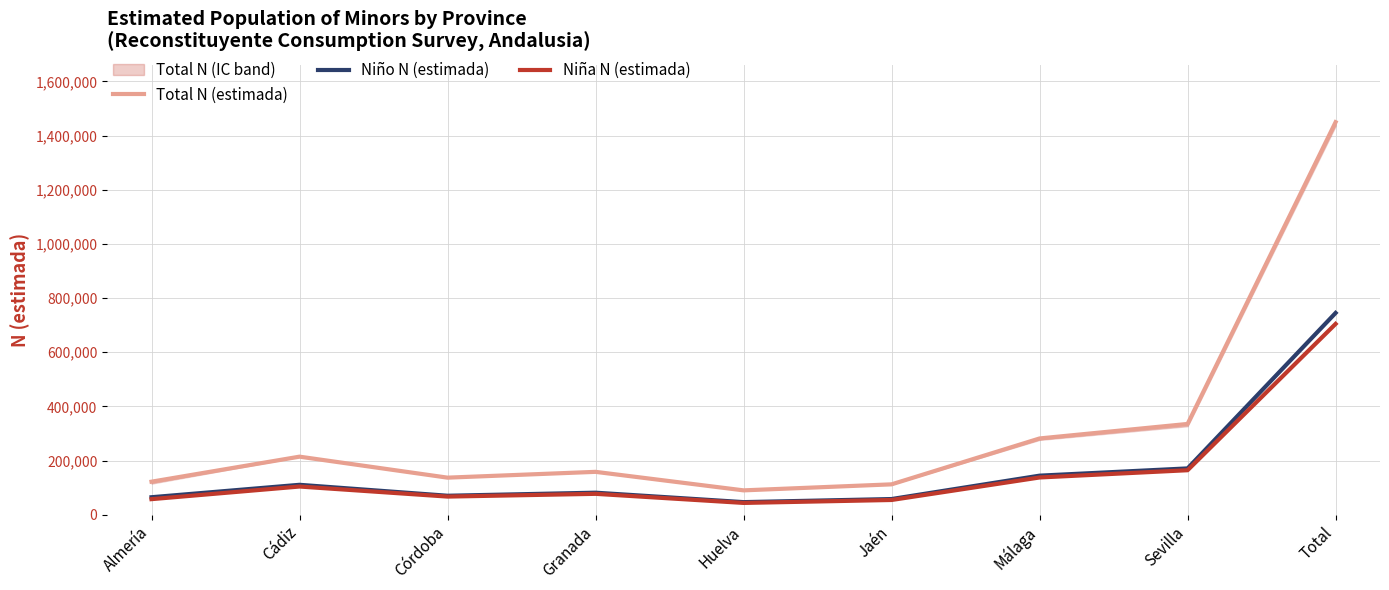

True or false: Total N (estimada) and Niña N (estimada) intersect in this chart.

False